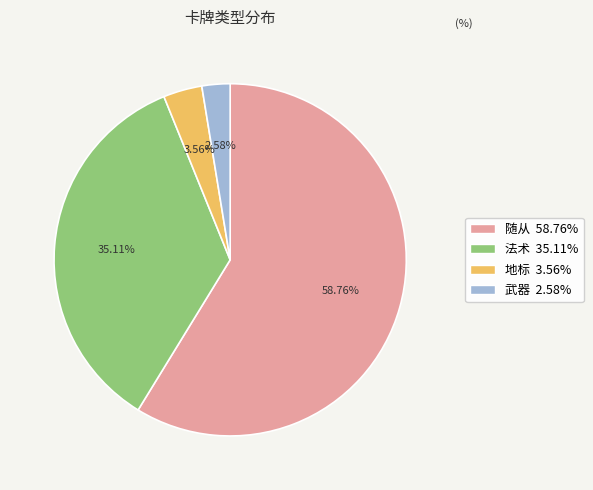

What portion of the pie excludes 随从?

41.2%